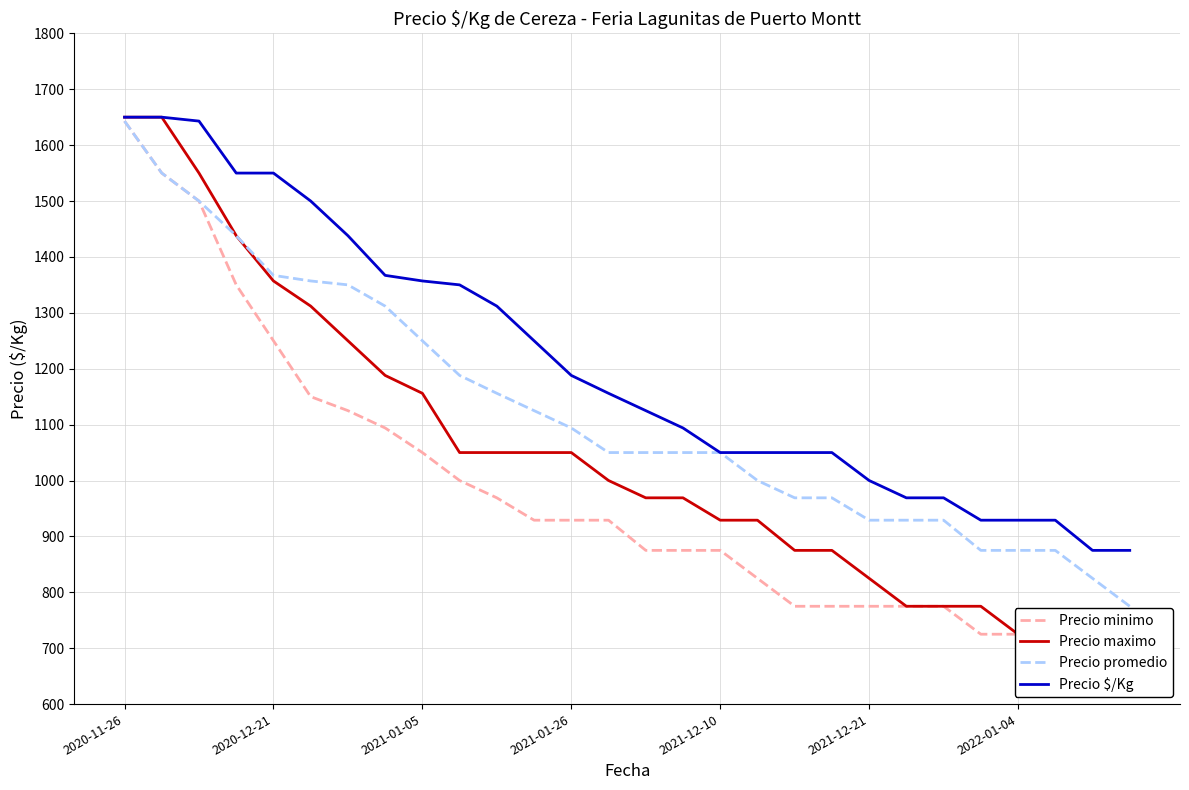

List the series in order of their peak value, highest first.

Precio maximo, Precio $/Kg, Precio minimo, Precio promedio